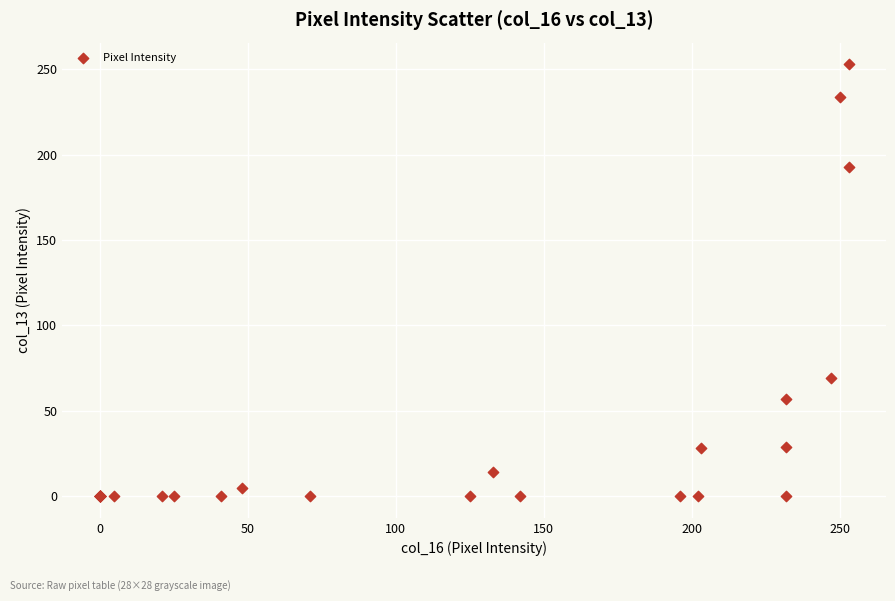

What Y value in the scatter plot is closest to 126?

69